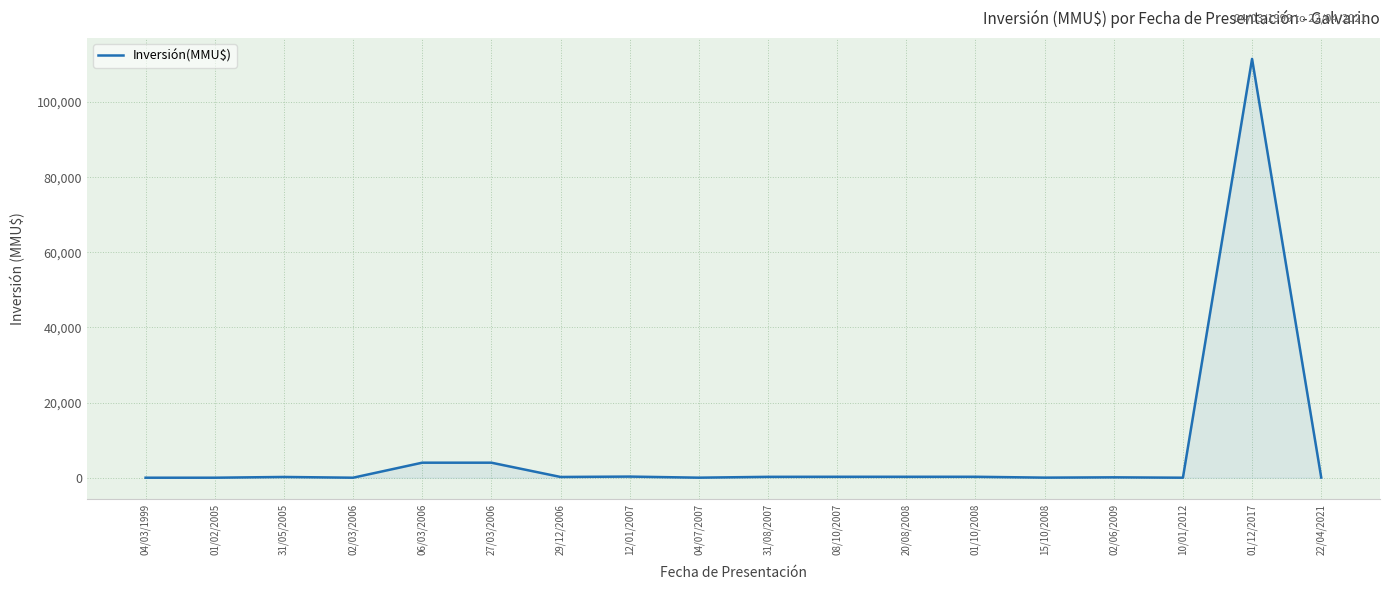

What is the difference between the maximum and minimum values?

111488